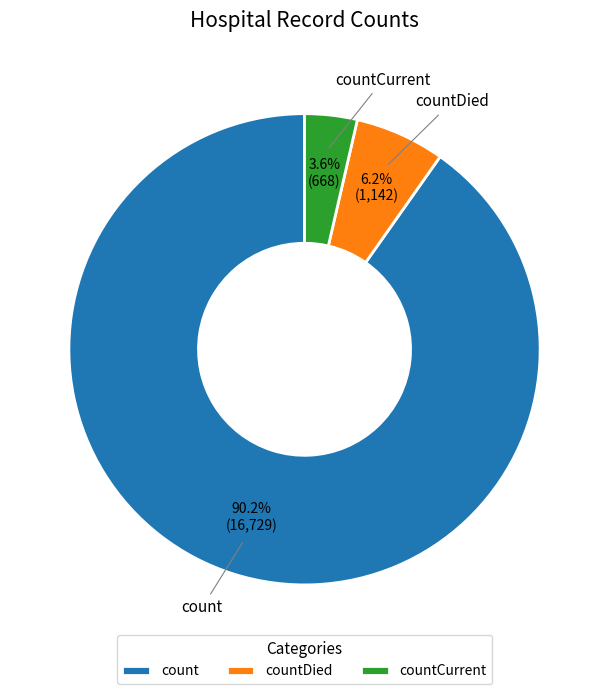

Rank the categories by value from highest to lowest.

count, countDied, countCurrent